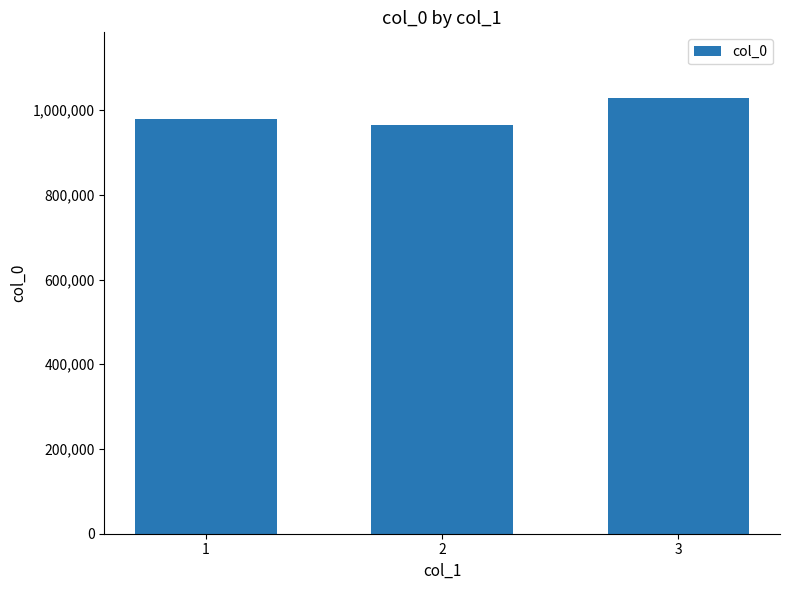

What is the smallest value displayed?

963932